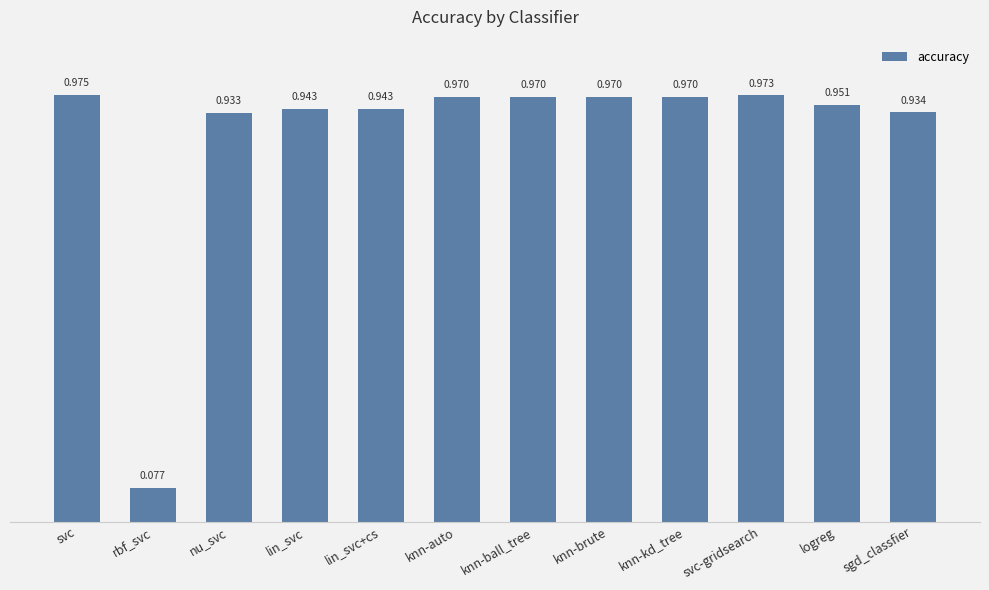

Which has a higher value, knn-auto or lin_svc+cs?

knn-auto